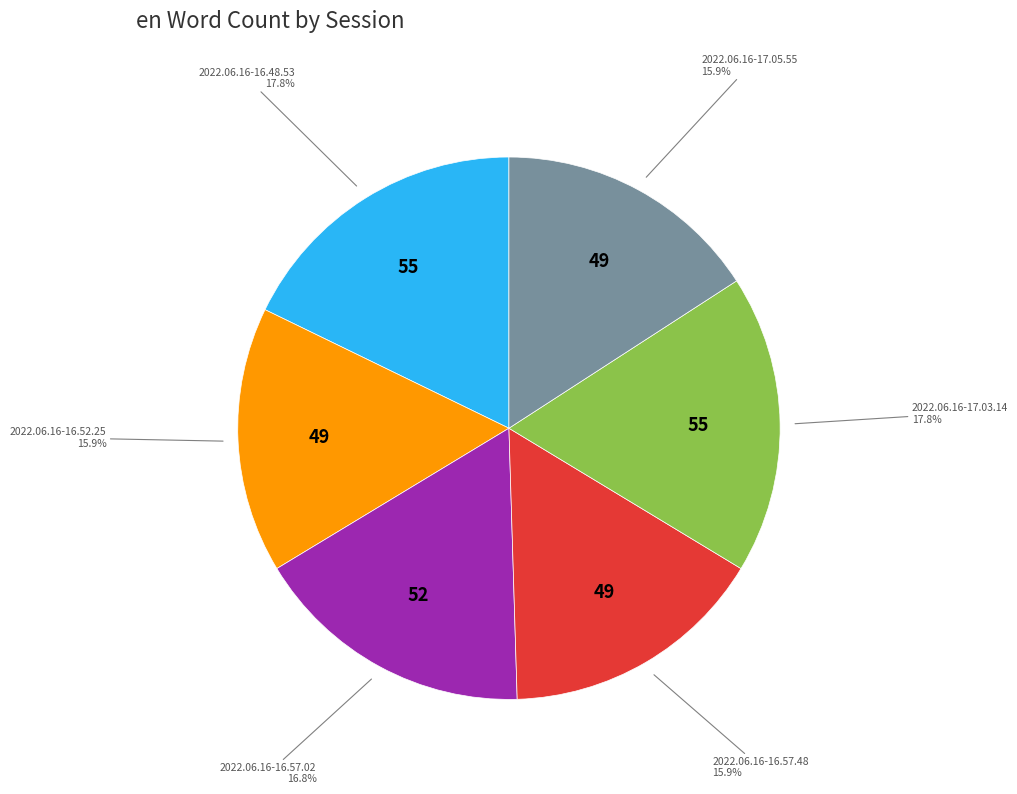

Is there any slice that represents more than half of the pie?

No